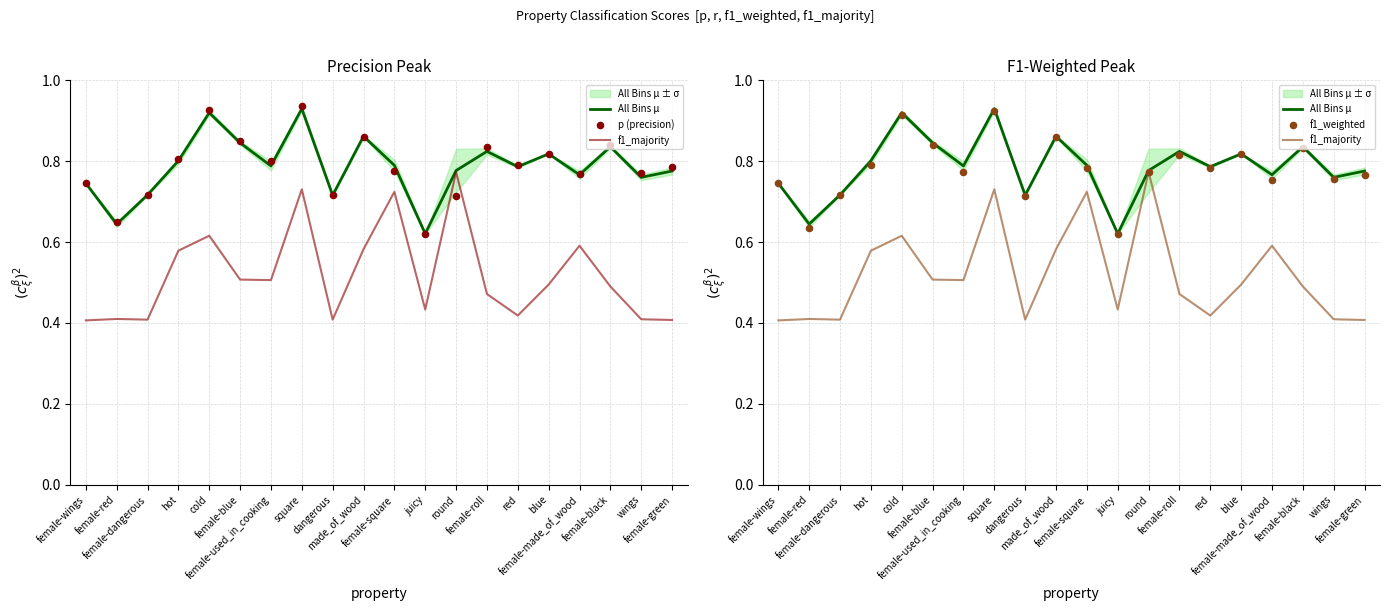

Which series has the largest Y range (max minus min)?

f1_majority